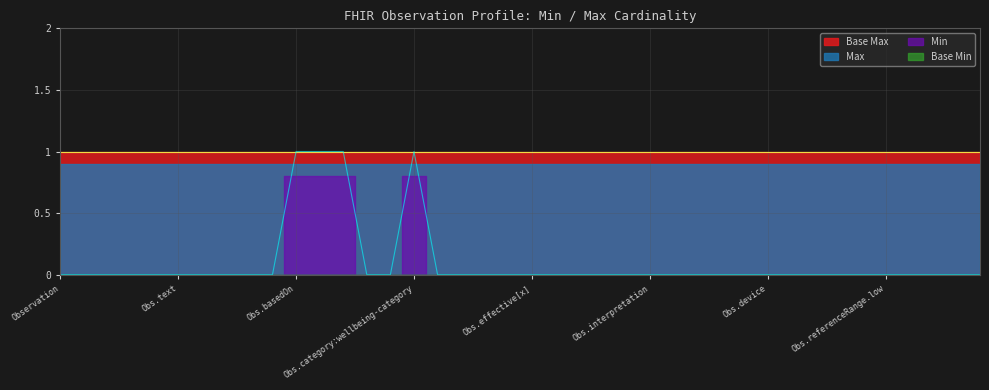

Count the Min values in the range 0 to 1.

40